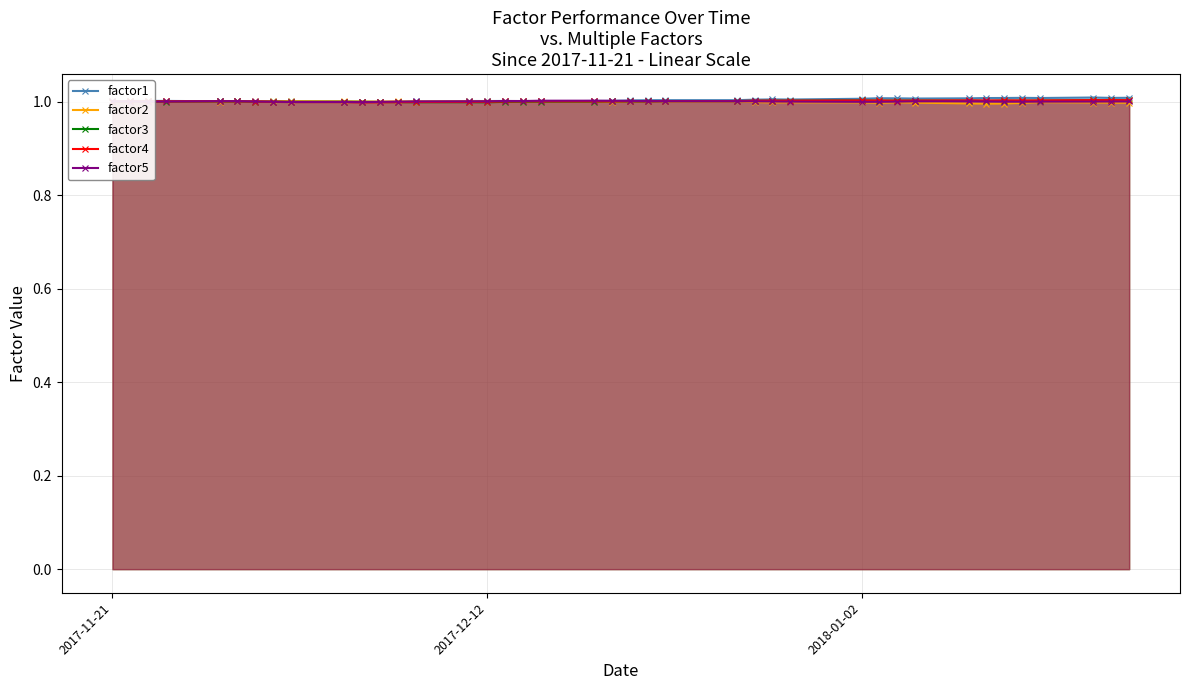

How many lines are shown in the chart?

5